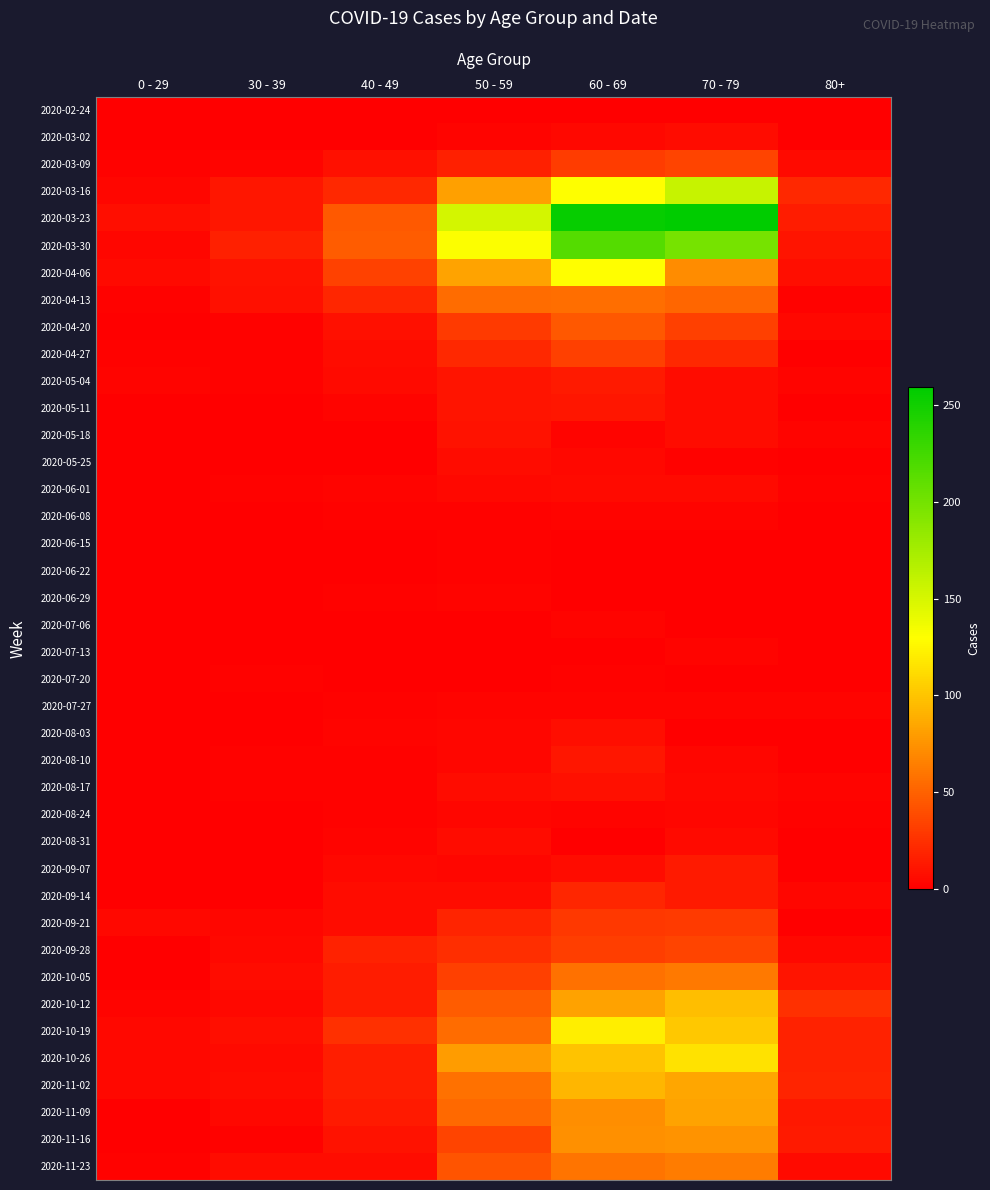

Between 40 - 49 and 30 - 39, which is larger?

40 - 49